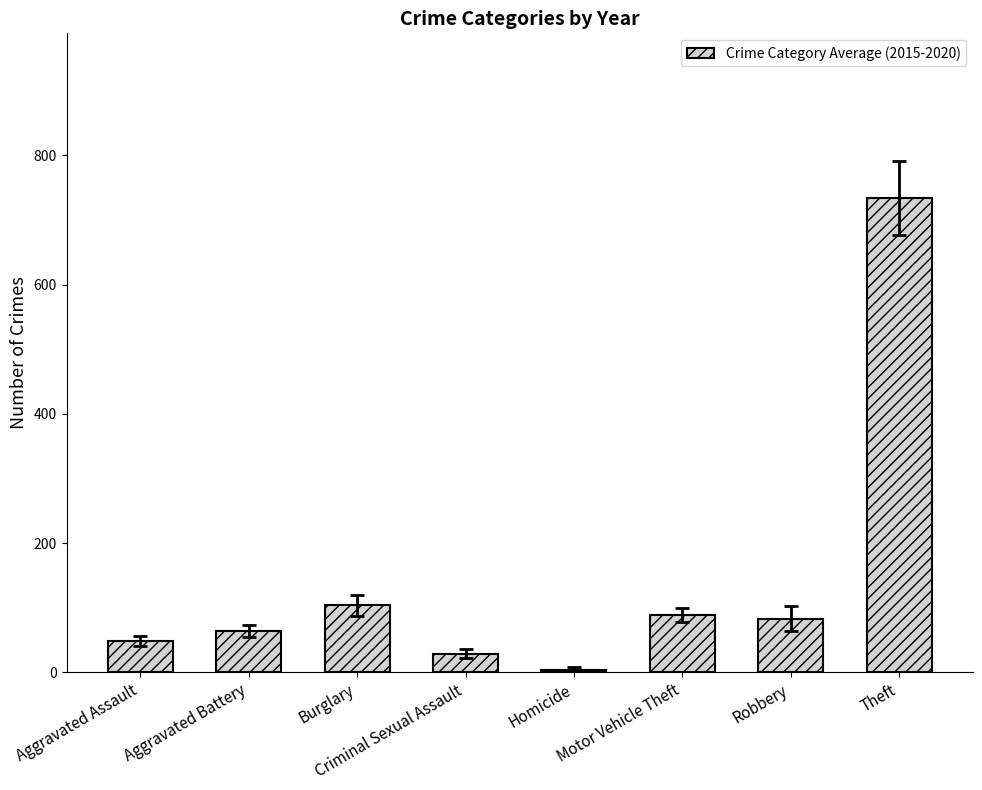

Which label corresponds to the smallest value in the chart?

Homicide